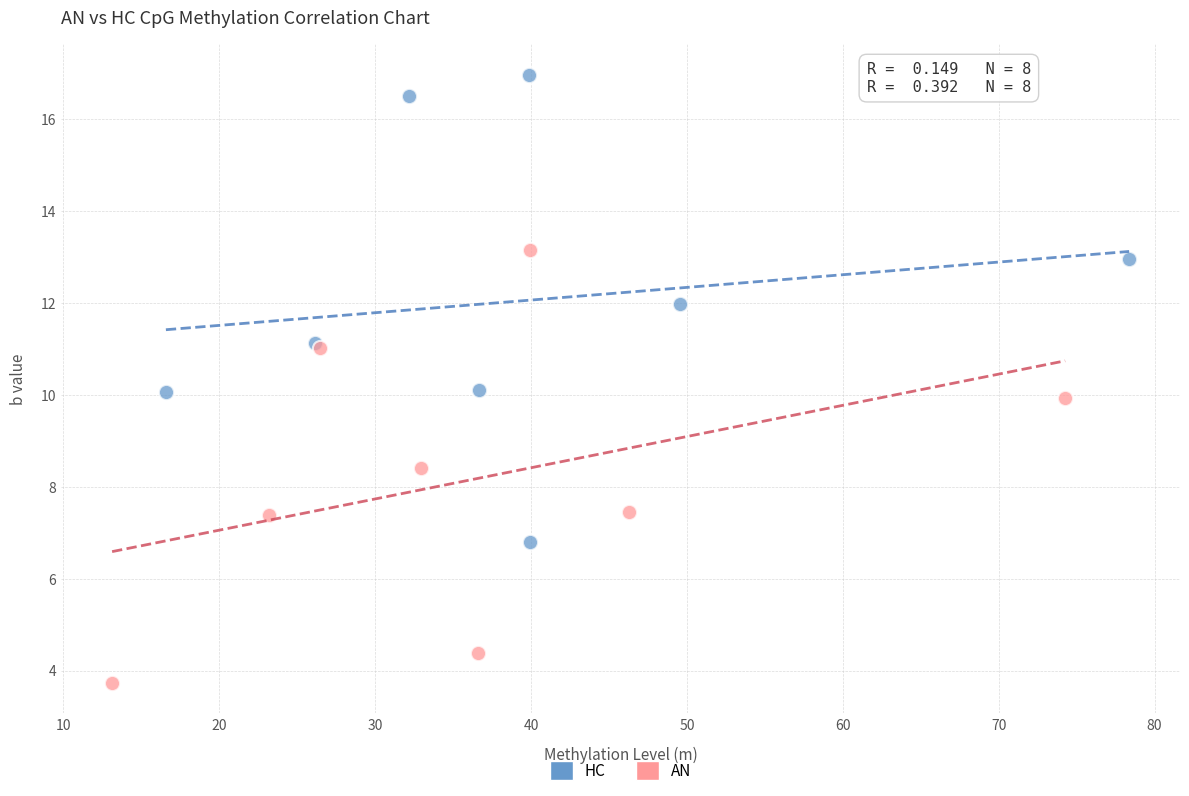

Which series has the largest Y range (max minus min)?

HC